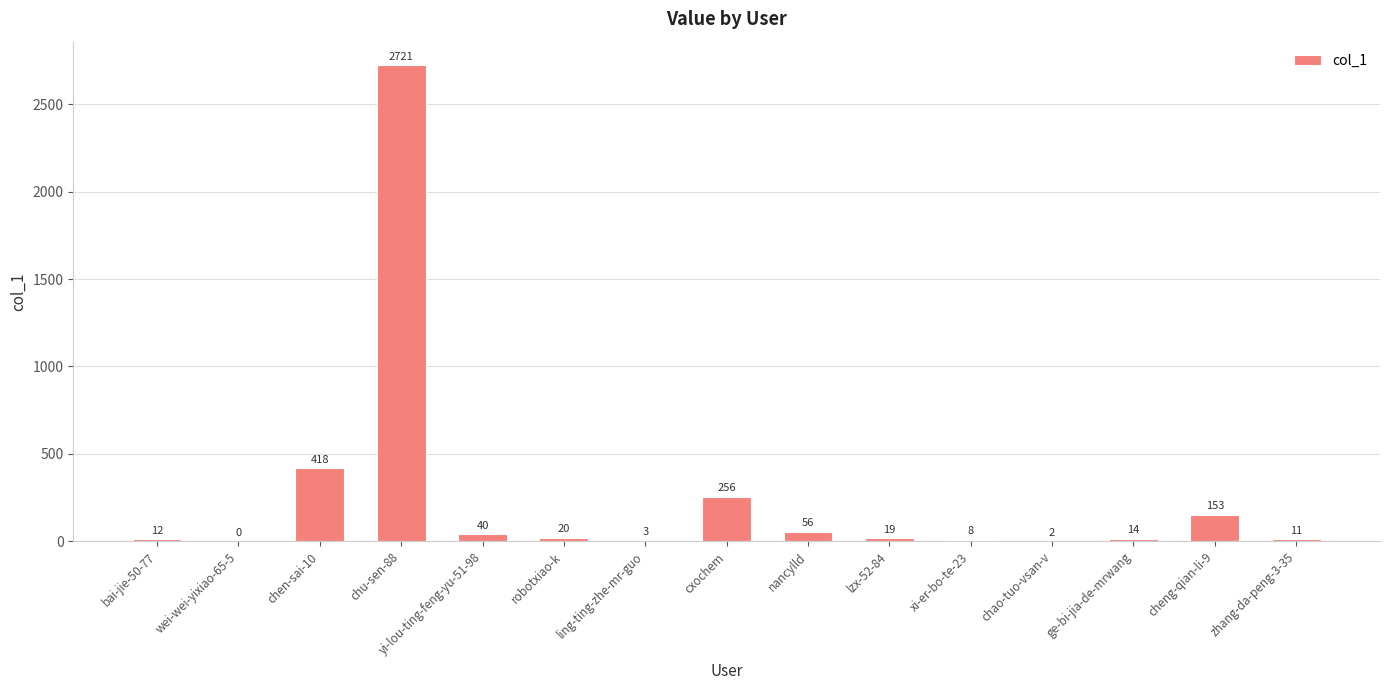

What is the average value?

249